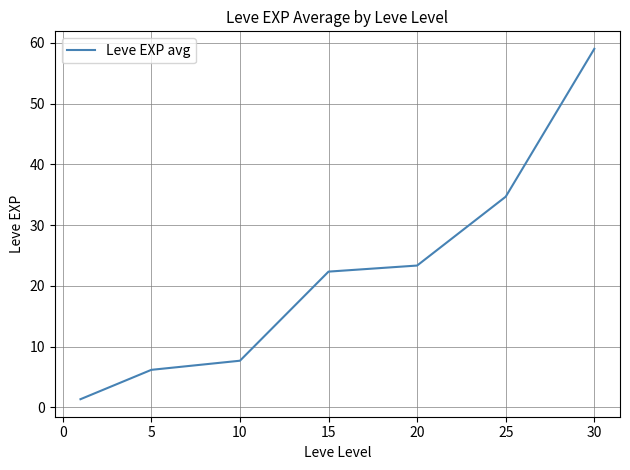

What is the minimum value shown in the chart?

1.3